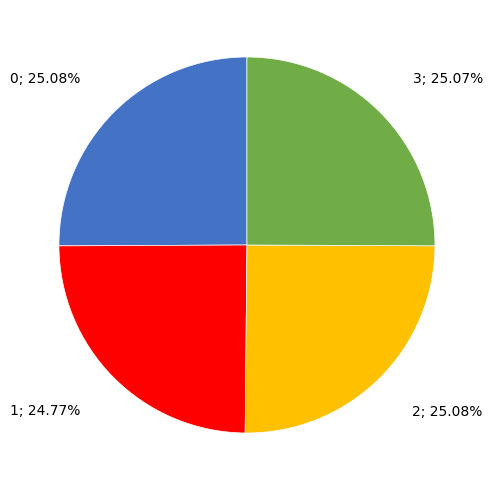

Does any single category account for the majority?

No